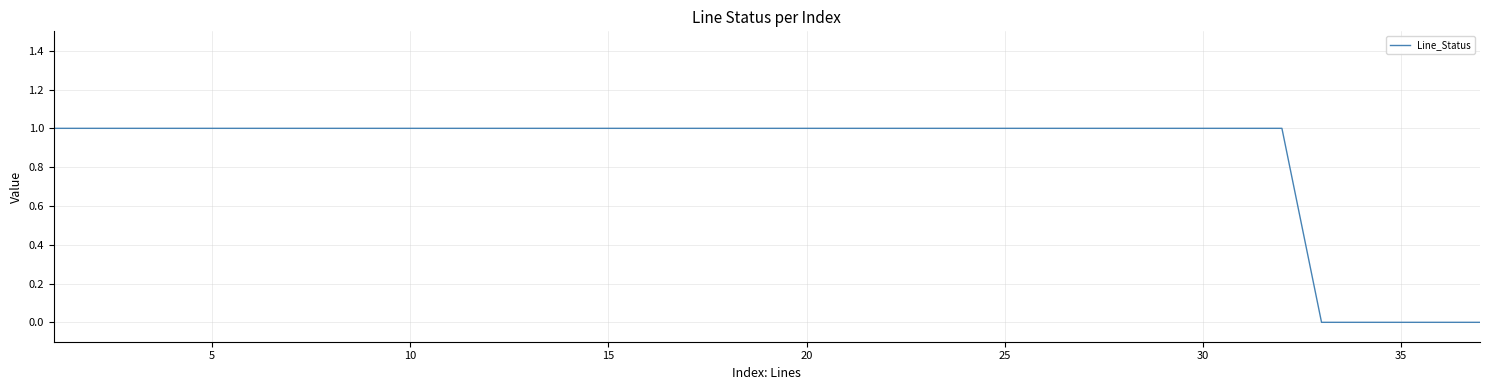

Is this an area chart (filled region under the line)?

No